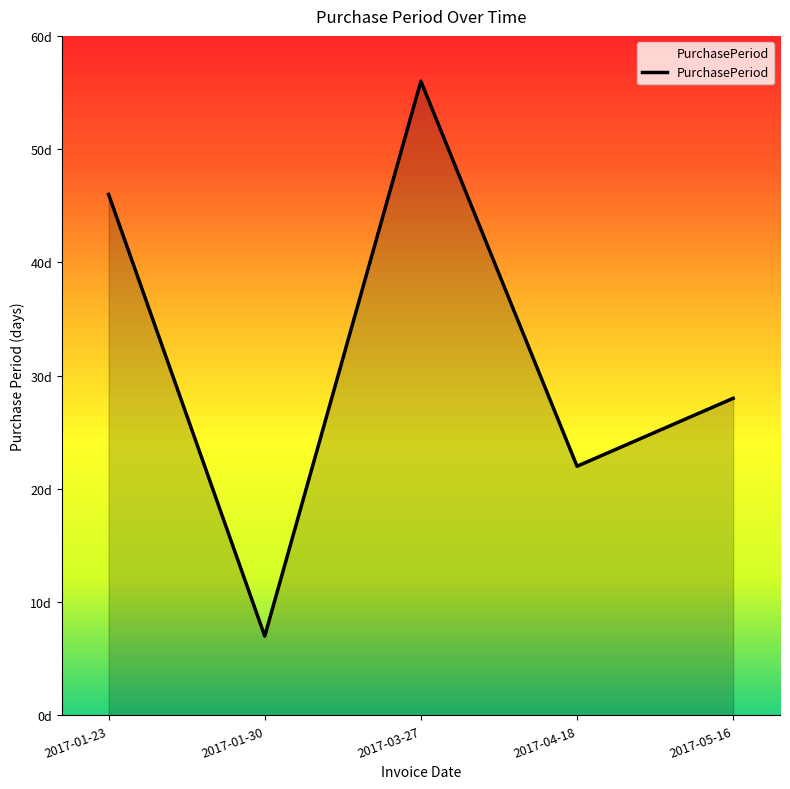

What position from the left is 2017-05-16?

5